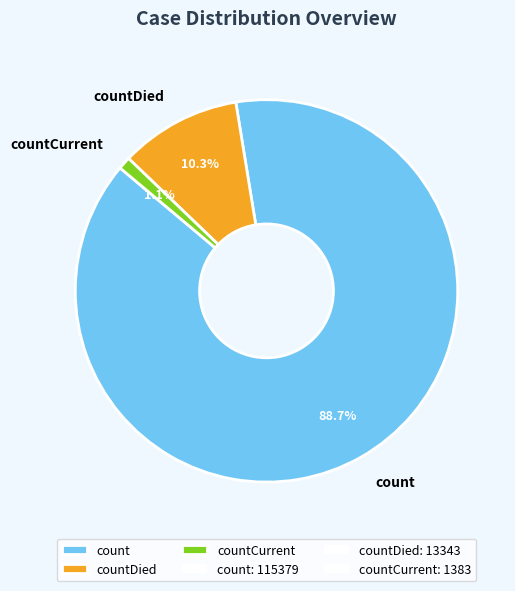

Is countCurrent the majority of the pie?

No